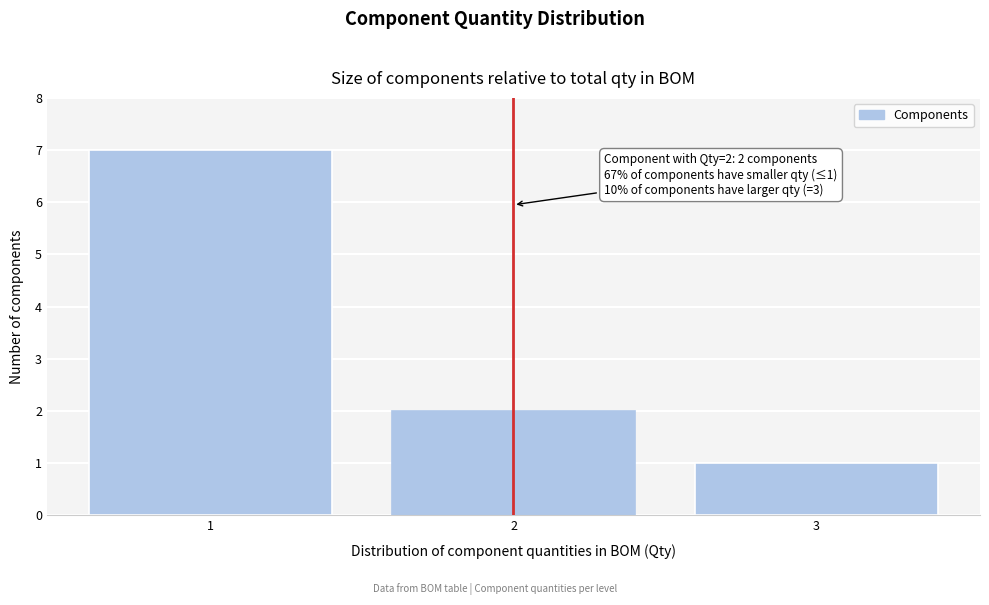

Reading left to right, list all the values displayed in this chart.

7	2	1